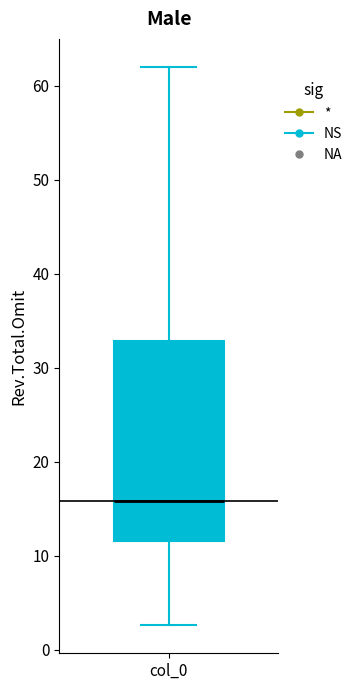

Where does the upper whisker of the box for col_0 end on the y-axis? The values are not printed on the chart, so give them approximately, as read against the axis.

62